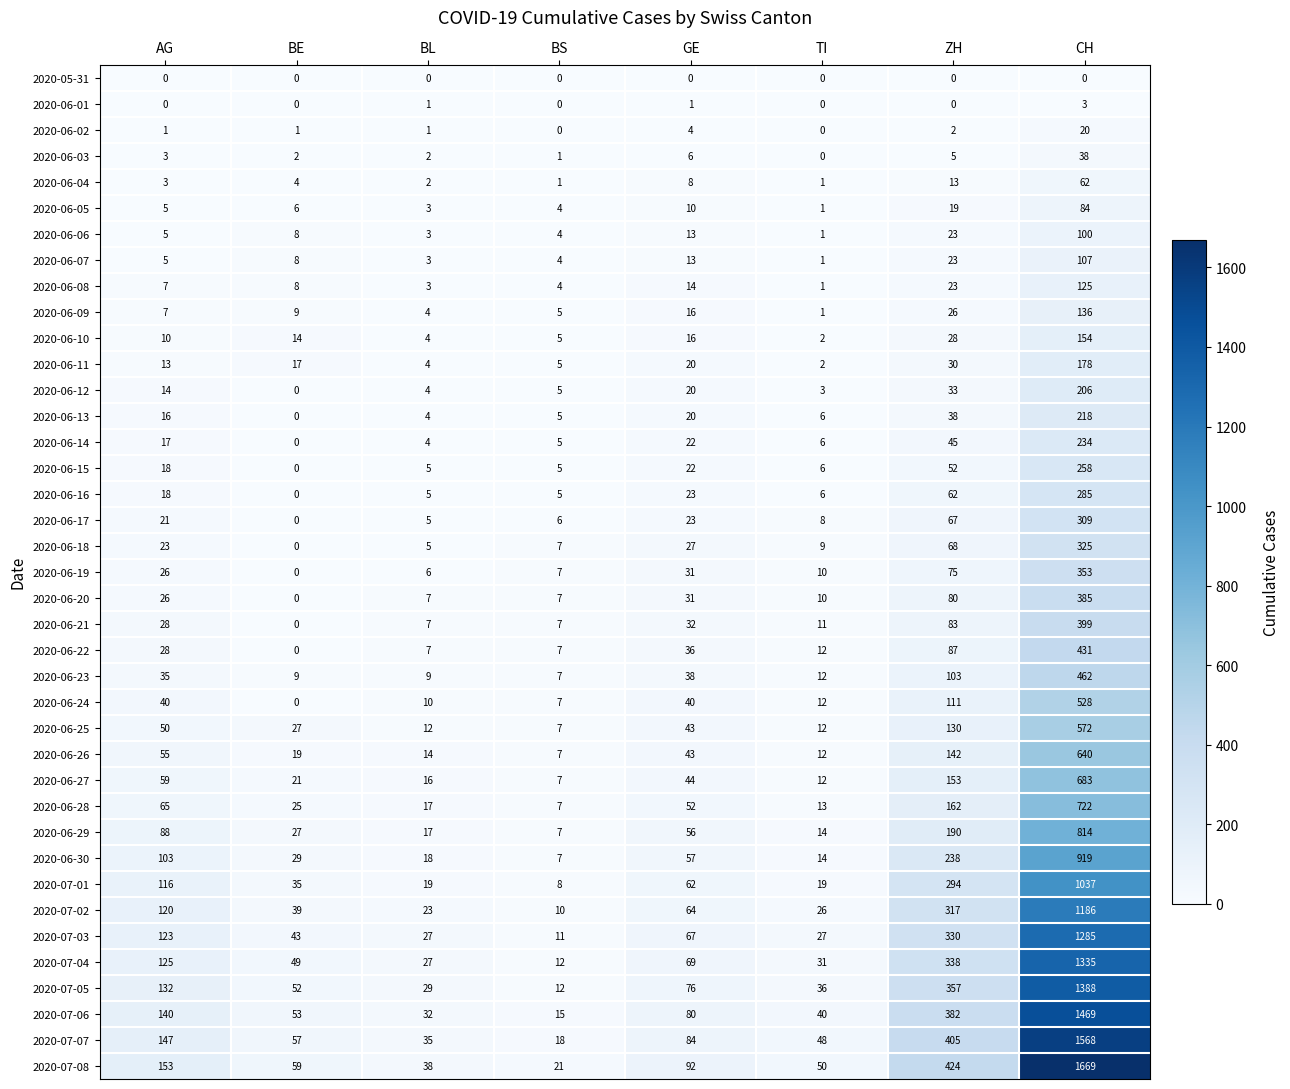

List the series in order of their peak value, lowest first.

2020-05-31, 2020-06-01, 2020-06-02, 2020-06-03, 2020-06-04, 2020-06-05, 2020-06-06, 2020-06-07, 2020-06-08, 2020-06-09, 2020-06-10, 2020-06-11, 2020-06-12, 2020-06-13, 2020-06-14, 2020-06-15, 2020-06-16, 2020-06-17, 2020-06-18, 2020-06-19, 2020-06-20, 2020-06-21, 2020-06-22, 2020-06-23, 2020-06-24, 2020-06-25, 2020-06-26, 2020-06-27, 2020-06-28, 2020-06-29, 2020-06-30, 2020-07-01, 2020-07-02, 2020-07-03, 2020-07-04, 2020-07-05, 2020-07-06, 2020-07-07, 2020-07-08